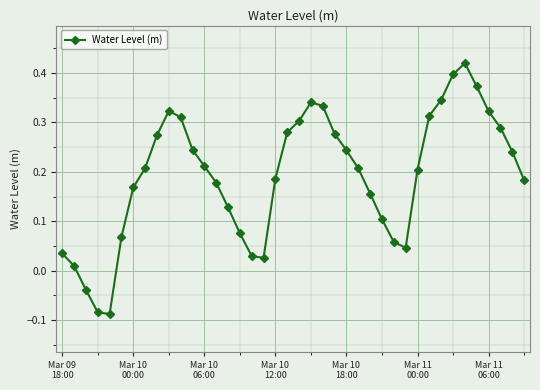

True or false: there are more than 0 points higher than both neighbors.

True